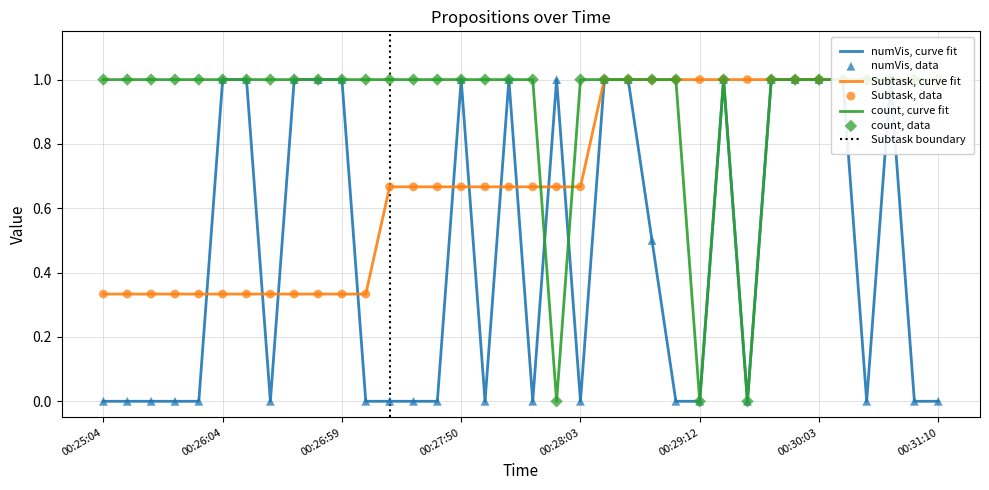

What is the total value across all series at 00:29:51?

3.0